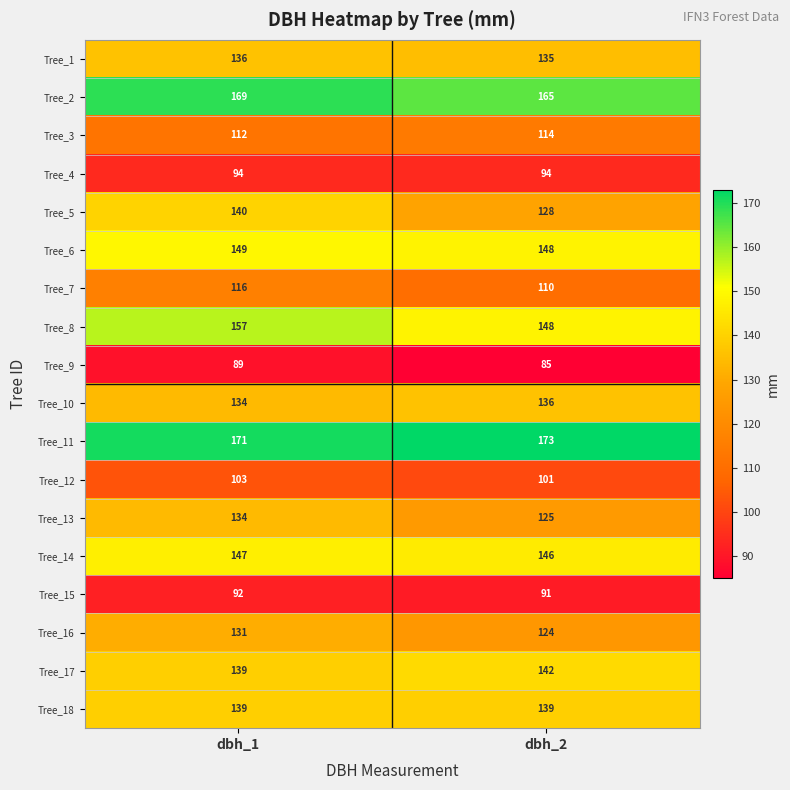

What is the total value across all series at dbh_2?

2304